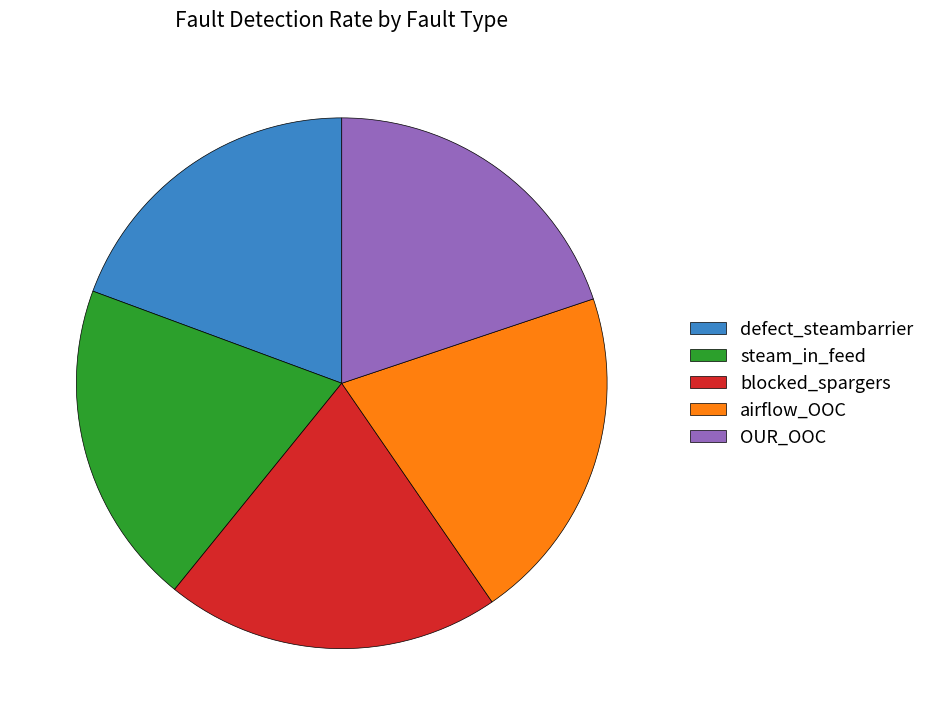

Which has a higher value, steam_in_feed or airflow_OOC?

airflow_OOC